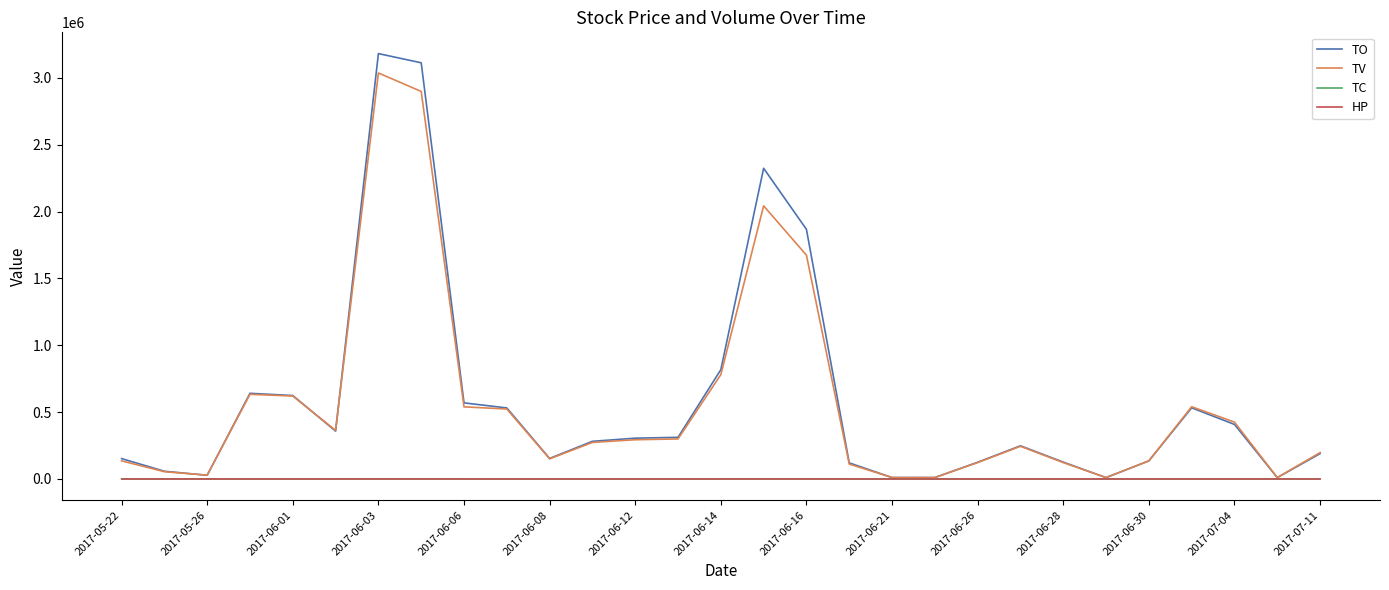

What is the maximum value shown in the chart?

3182060.0